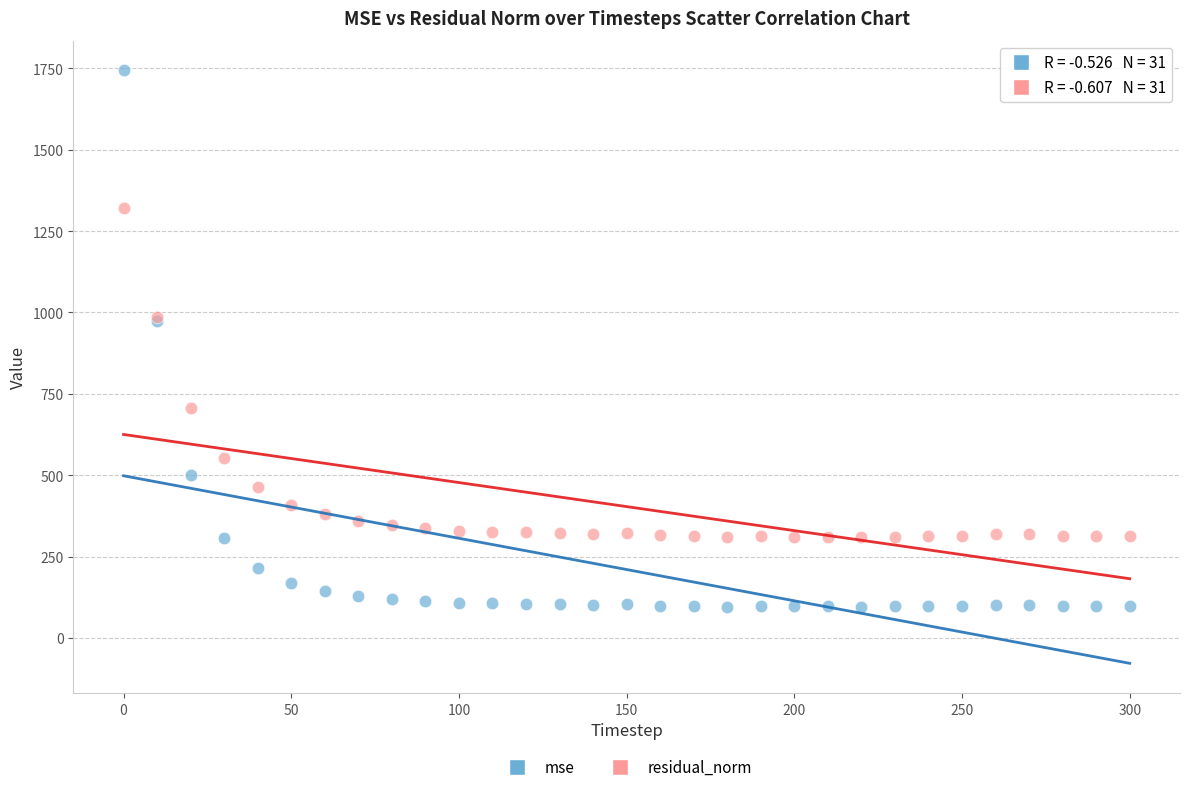

Which series reaches the minimum Y coordinate?

mse